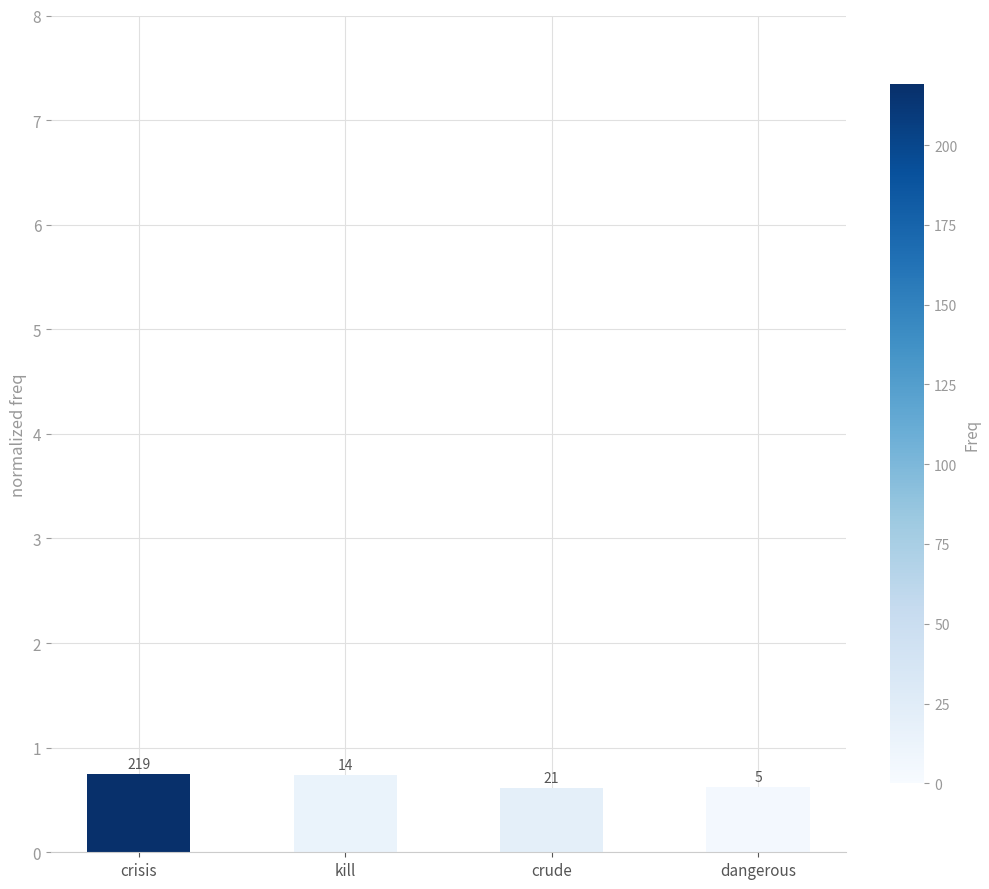

Count the values in the range 0 to 1.

4